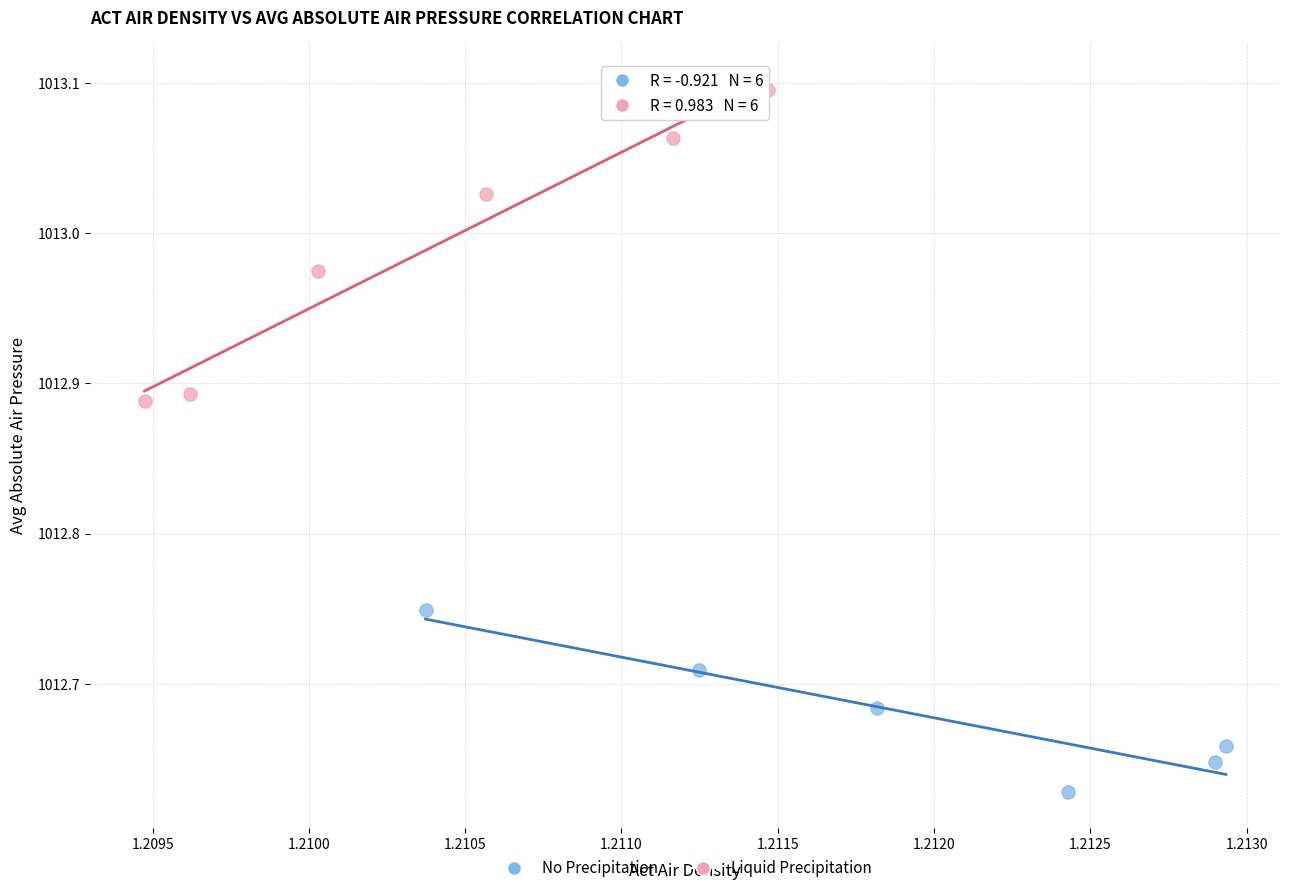

Which series contains the highest Y value?

Liquid Precipitation